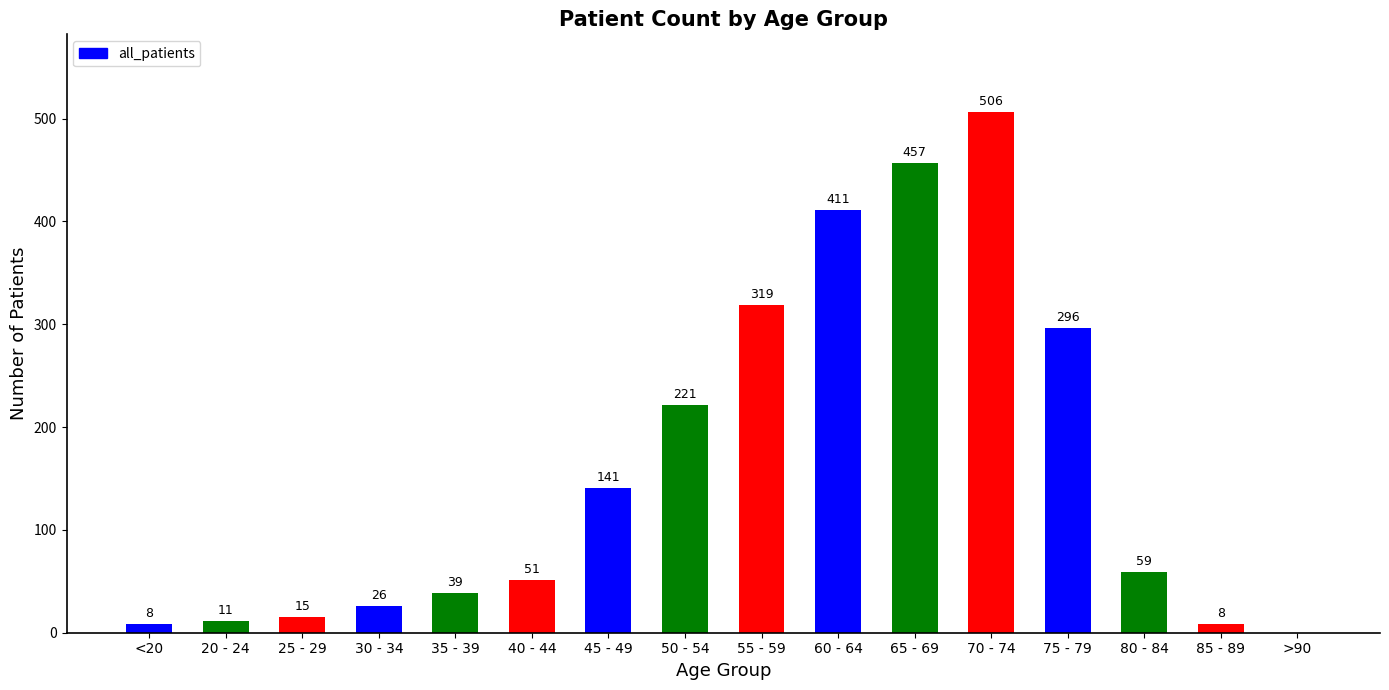

What is the greatest value displayed?

506